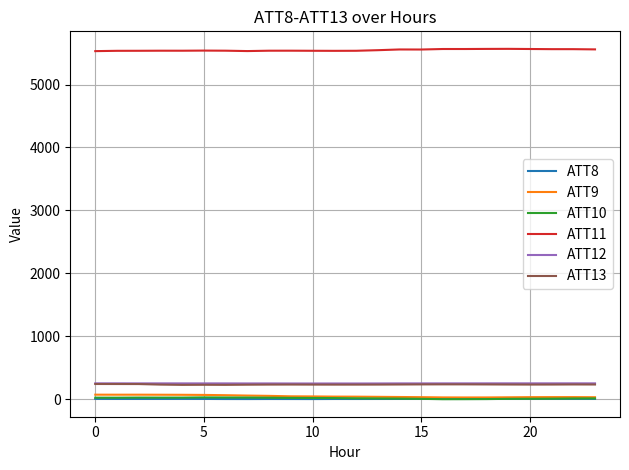

True or false: ATT13 and ATT9 cross at least once.

False